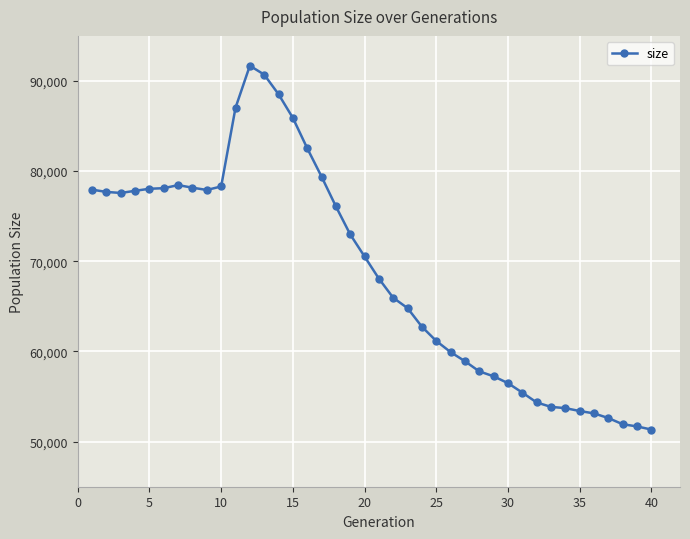

What is the value of the 40th point from the left?

51340